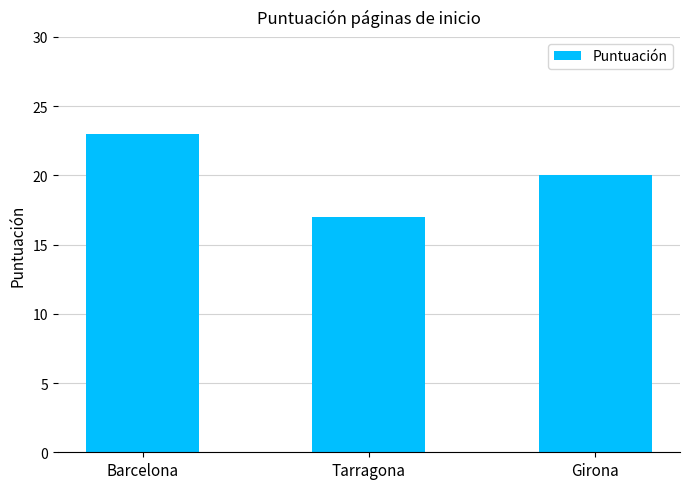

Reading right to left, what are all the values shown in this chart?

Girona=20	Tarragona=17	Barcelona=23